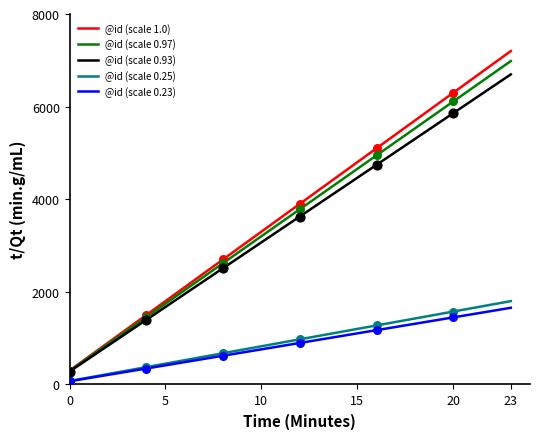

Which series has the widest spread of values?

@id (scale 1.0)